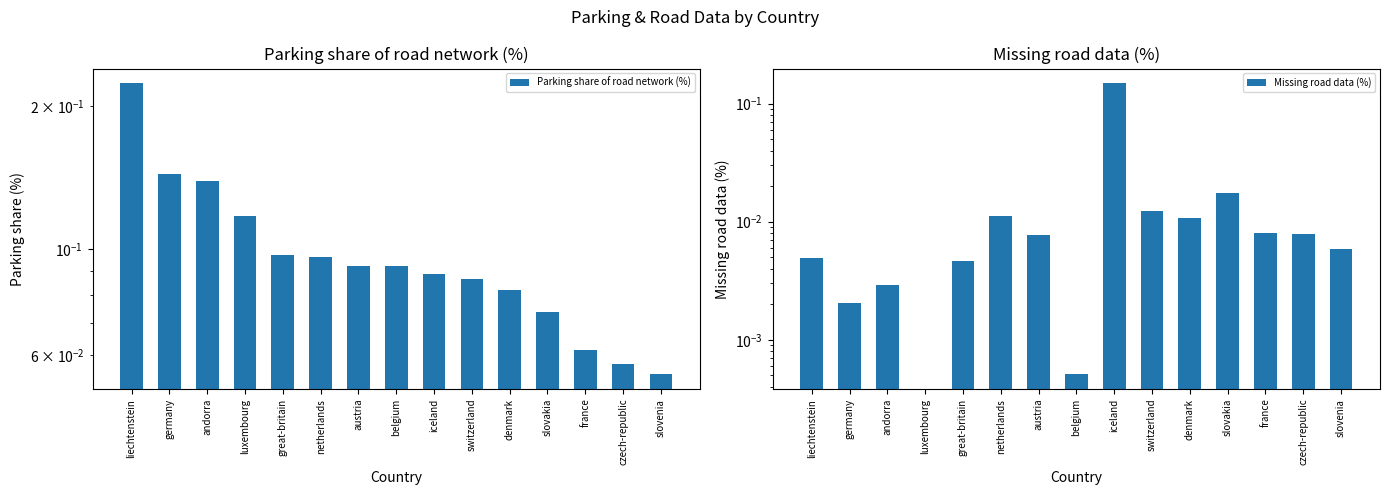

What is the greatest value displayed?

0.2